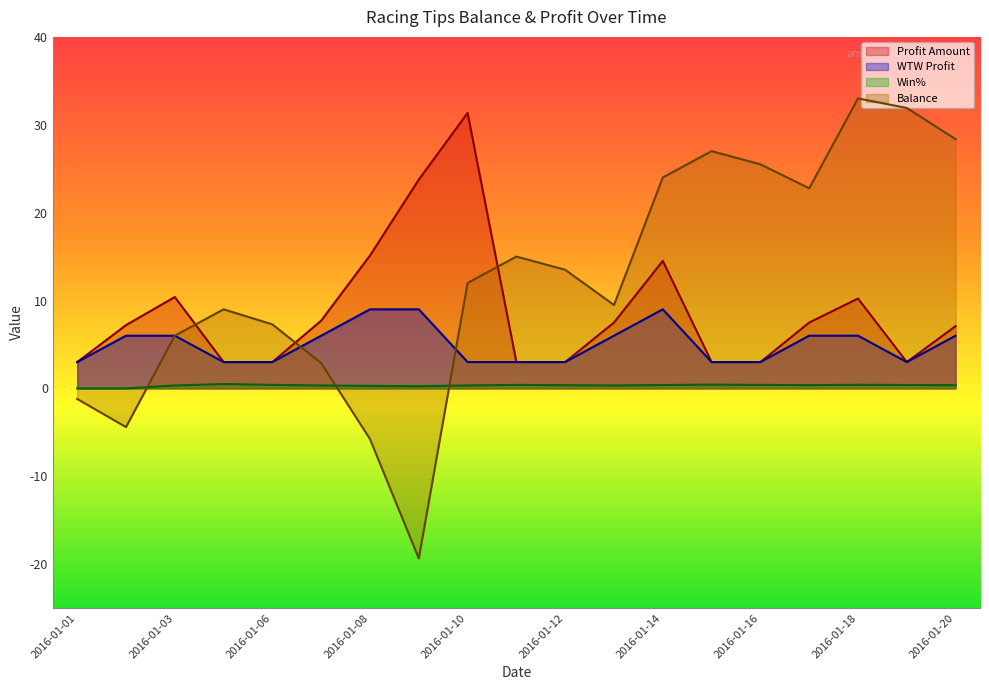

How many times do Balance and WTW Profit cross each other?

2